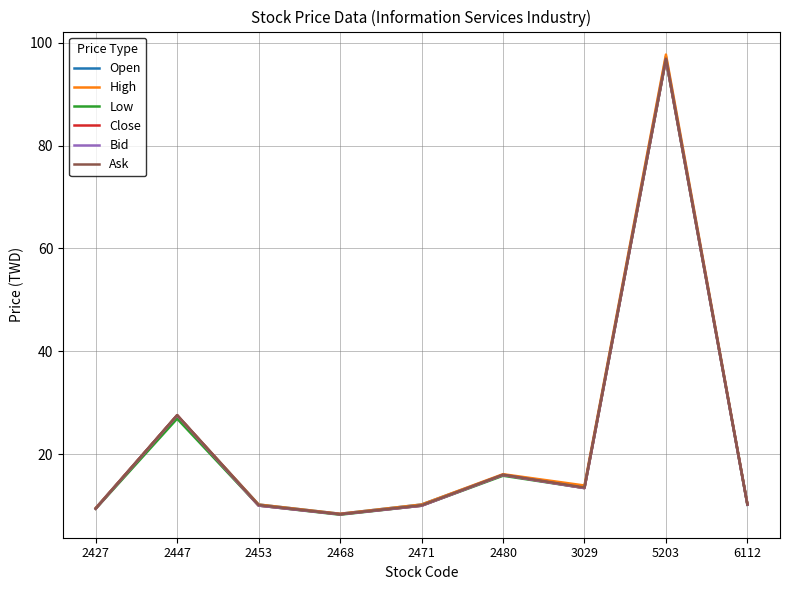

At which label does Ask first exceed 10?

2447